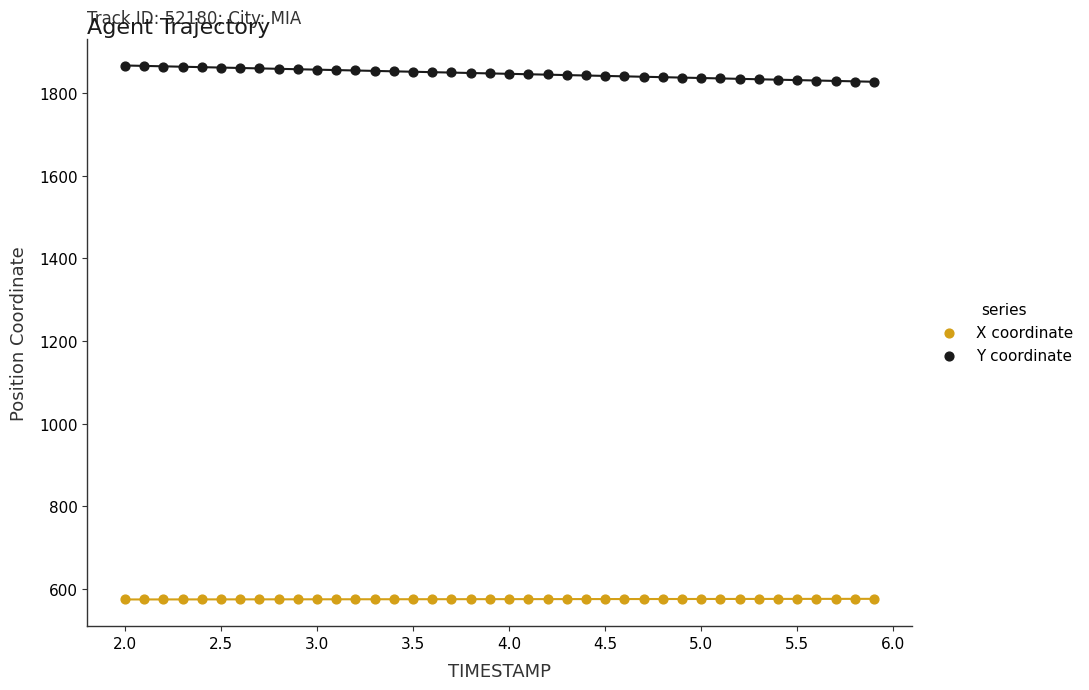

Across all data points, what is the range of Y values (max minus min)?

1290.7